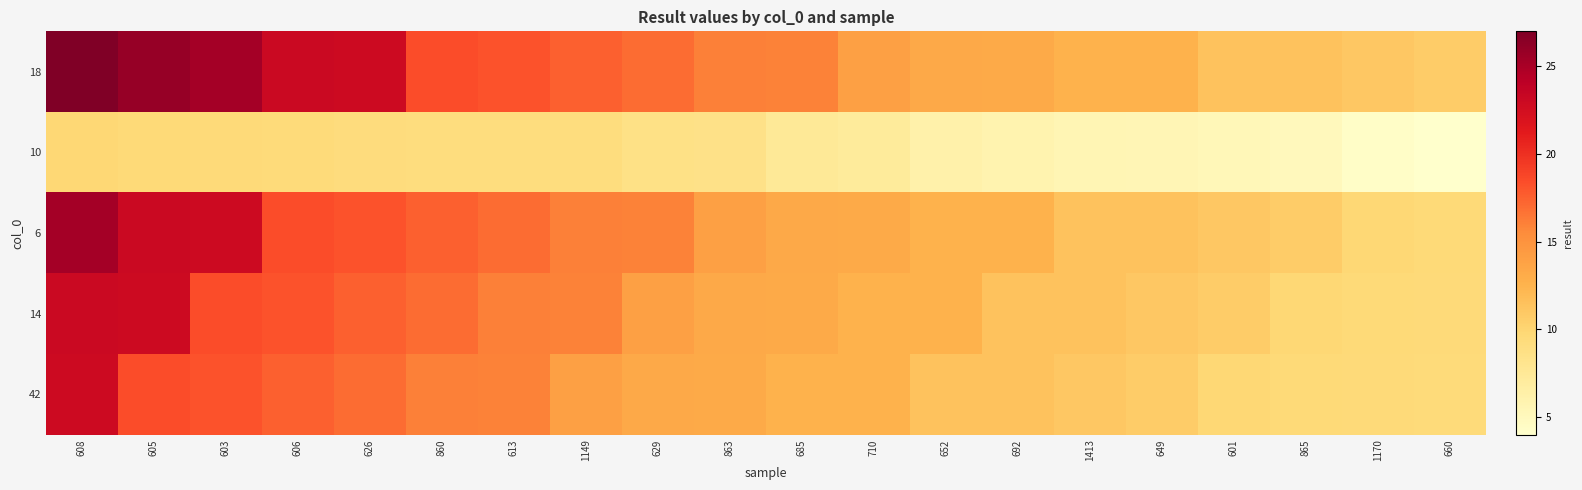

Reading left to right, transcribe all the data shown in this chart.

18: 608=27.0	605=25.9	603=25.3	606=23.1	626=22.9	860=18.4	613=18.1	1149=17.6	629=17.0	863=16.1	685=16.0	710=14.0	652=13.3	692=13.2	1413=12.6	649=12.6	601=11.4	865=11.4	1170=11.1	660=10.7
10: 608=9.8	605=9.6	603=9.5	606=9.5	626=9.3	860=9.2	613=9.2	1149=9.2	629=8.6	863=8.5	685=7.4	710=7.2	652=6.2	692=5.9	1413=5.6	649=5.5	601=5.3	865=5.0	1170=4.4	660=4.0
6: 608=25.3	605=23.1	603=22.9	606=18.4	626=18.1	860=17.6	613=17.0	1149=16.1	629=16.0	863=14.0	685=13.3	710=13.2	652=12.6	692=12.6	1413=11.4	649=11.4	601=11.1	865=10.7	1170=9.8	660=9.6
14: 608=23.1	605=22.9	603=18.4	606=18.1	626=17.6	860=17.0	613=16.1	1149=16.0	629=14.0	863=13.3	685=13.2	710=12.6	652=12.6	692=11.4	1413=11.4	649=11.1	601=10.7	865=9.8	1170=9.6	660=9.5
42: 608=22.9	605=18.4	603=18.1	606=17.6	626=17.0	860=16.1	613=16.0	1149=14.0	629=13.3	863=13.2	685=12.6	710=12.6	652=11.4	692=11.4	1413=11.1	649=10.7	601=9.8	865=9.6	1170=9.5	660=9.5